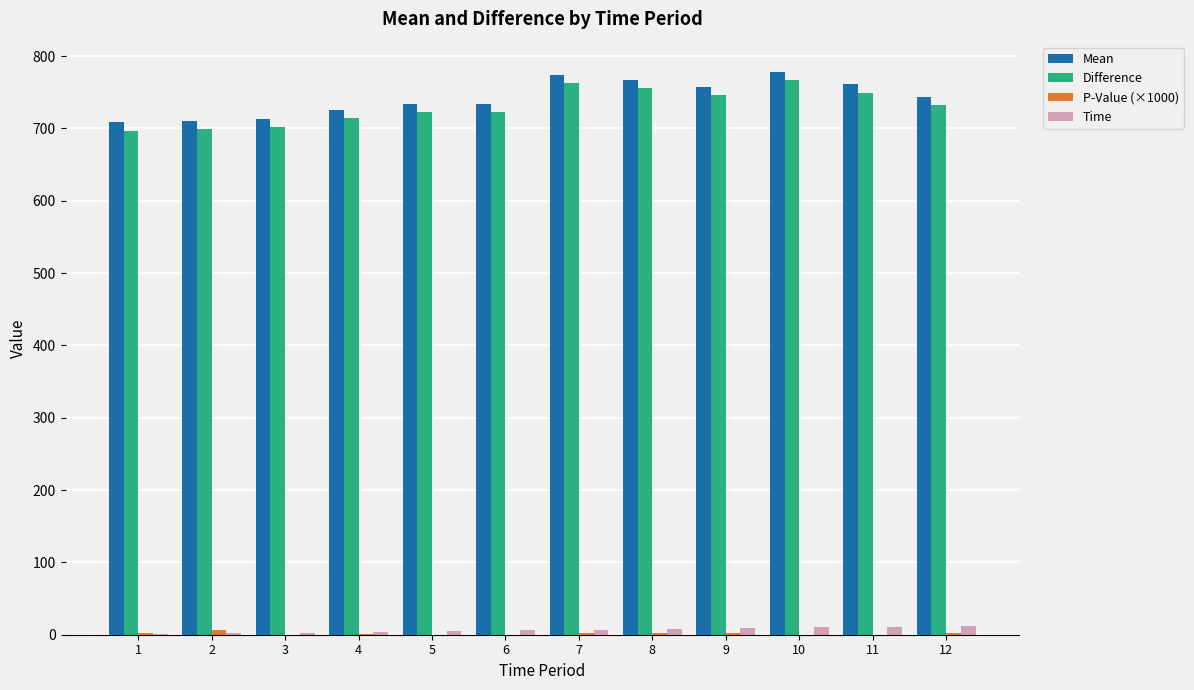

What is the maximum value shown in the chart?

778.2